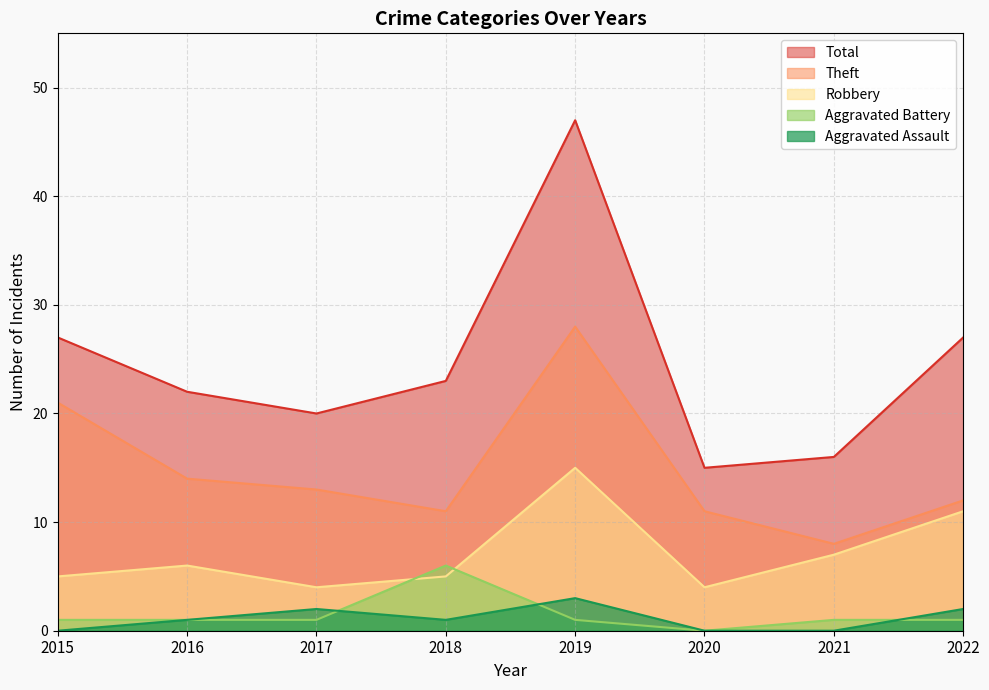

True or false: Theft has more than 1 points higher than both neighbors.

False